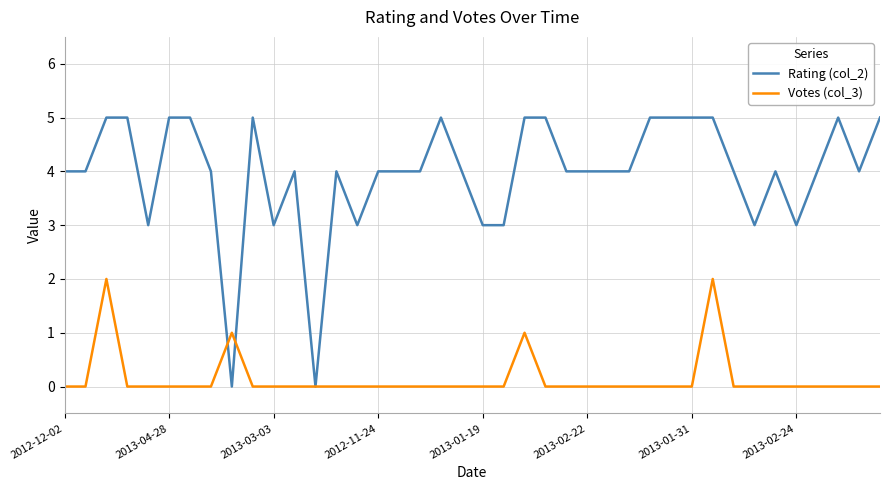

What is the sum of all Rating (col_2) values?

159